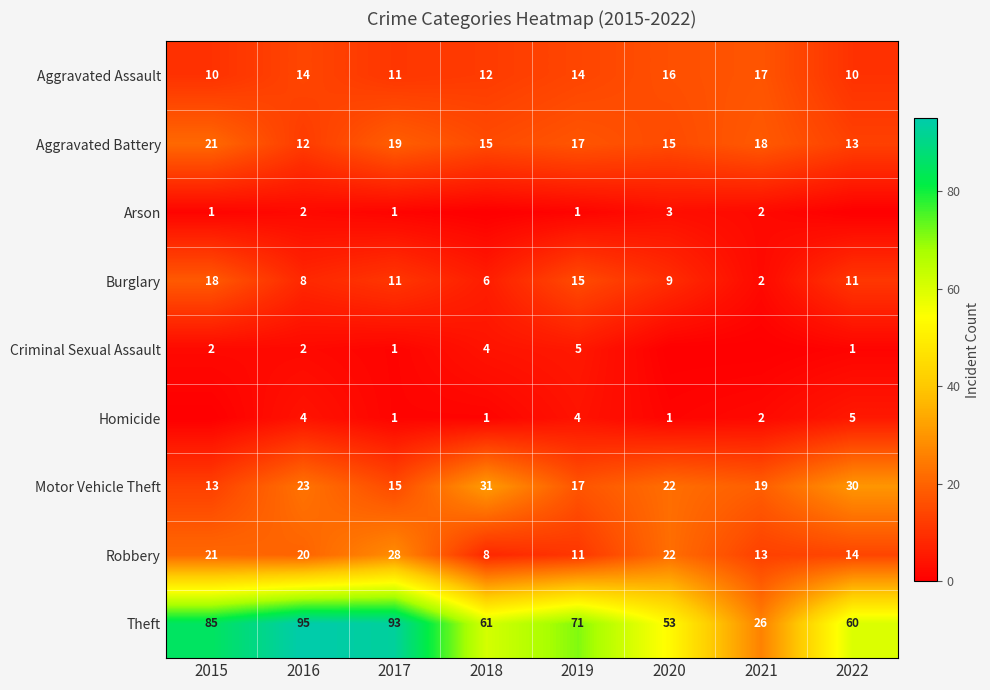

What is the approximate value of Theft at 2020?

53